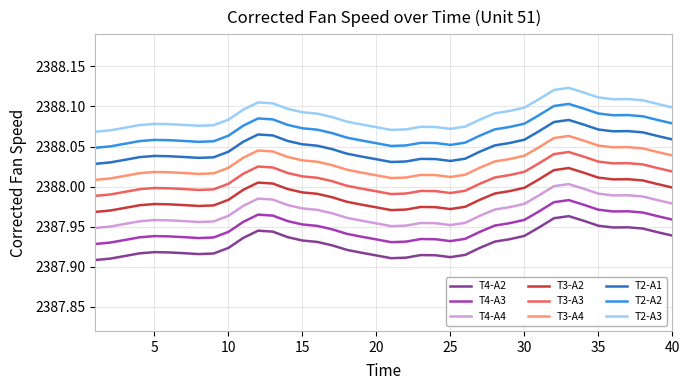

True or false: T4-A2 and T2-A2 cross at least once.

False